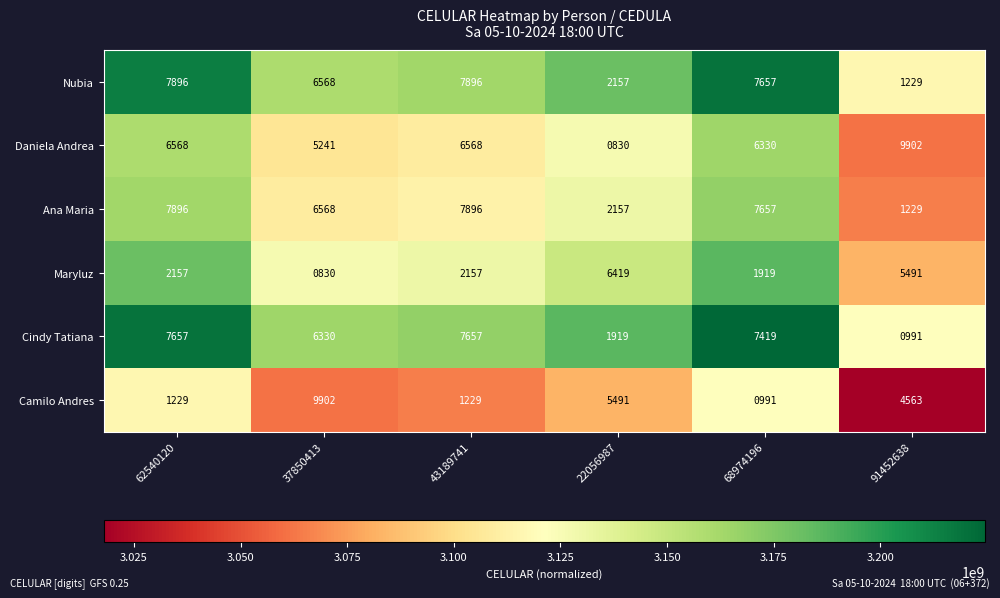

What is the minimum value shown in the chart?

830